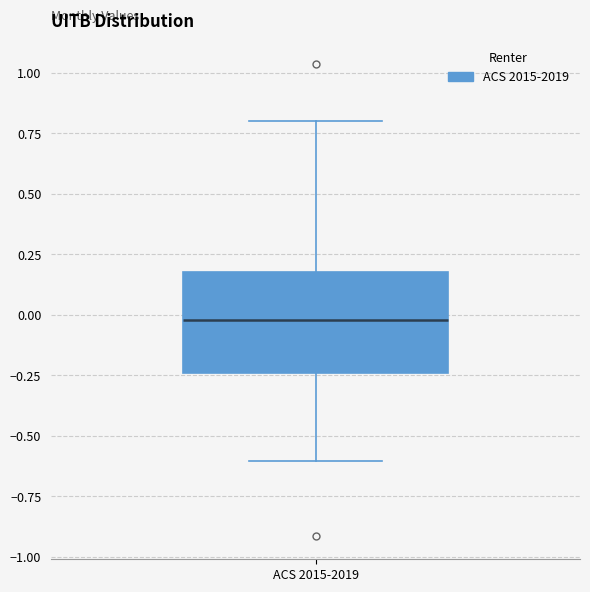

Read this box plot against the y-axis: the position of the median line, the range covered by the box, and the ends of both whiskers. The values are not printed on the chart, so give them approximately, as read against the axis.

median 0.00, box -0.25 to 0.20, whiskers -0.60 to 0.80